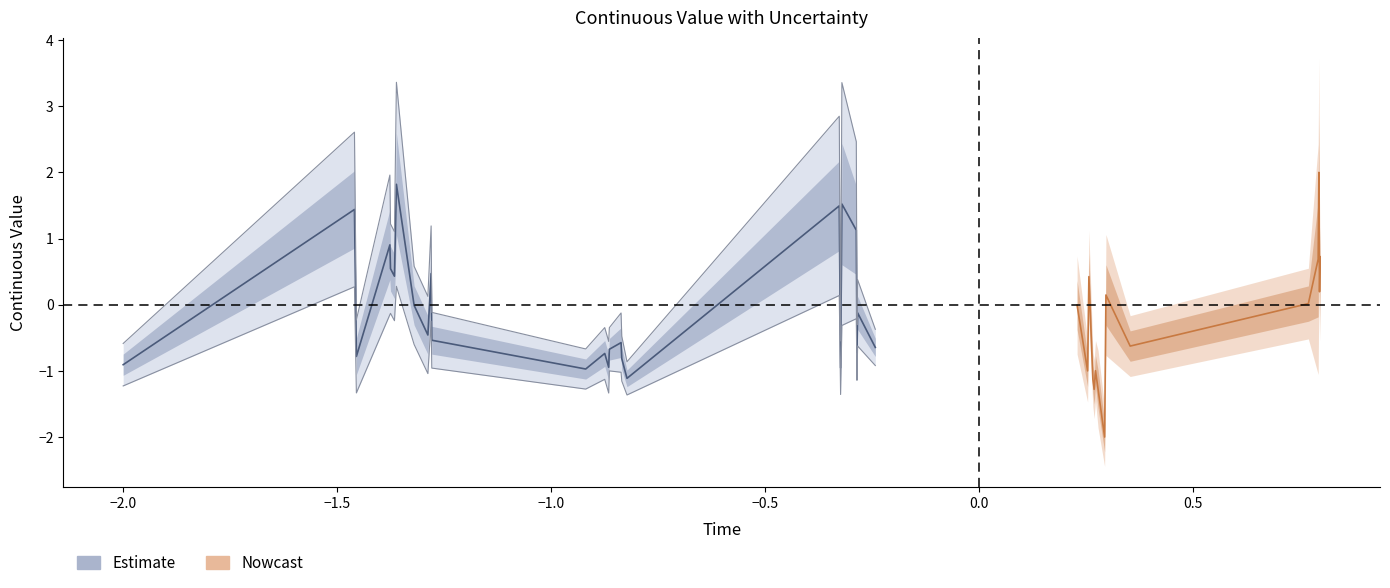

What is the sum of all time values?

-16.9